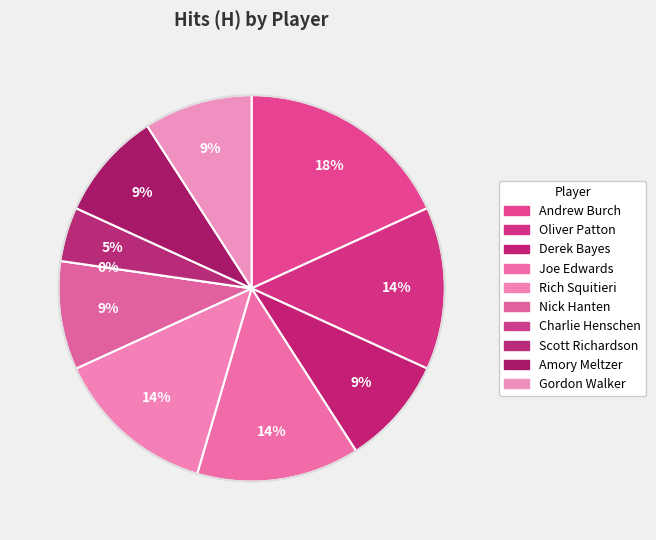

To the nearest percent, what is the average slice percentage?

10%